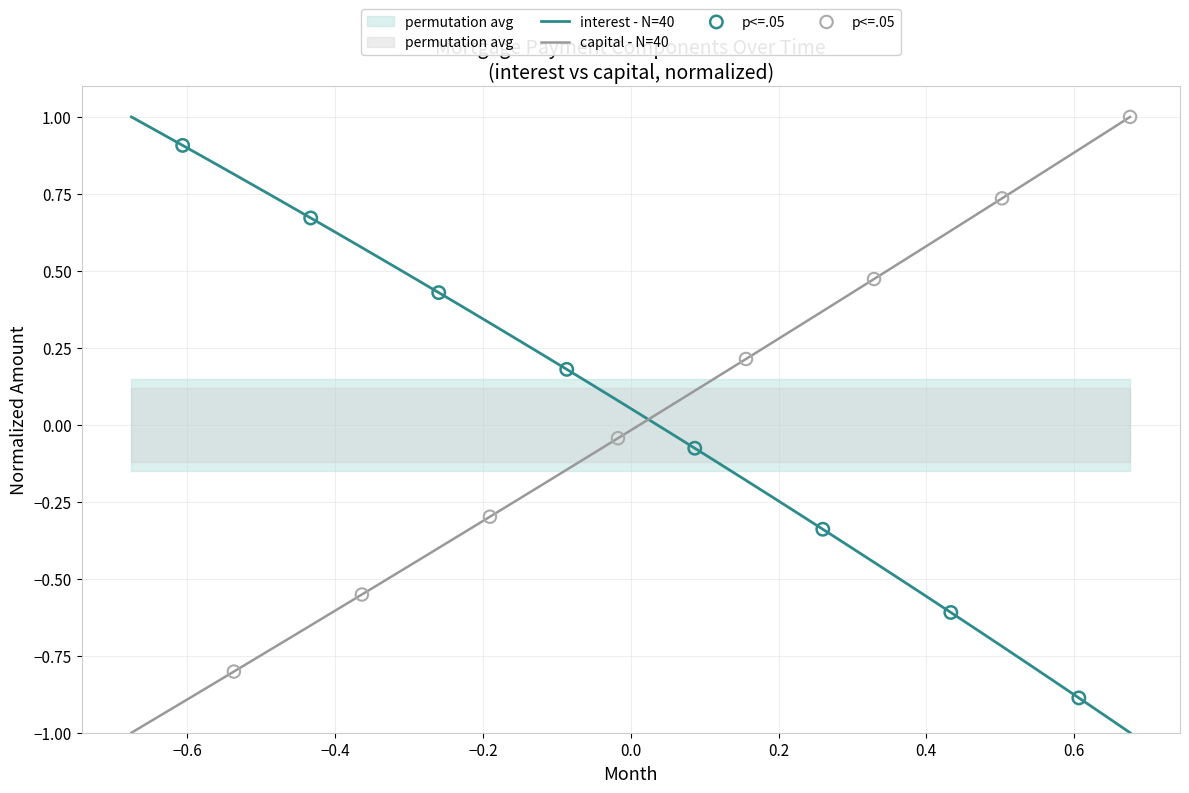

What are all the series names shown in the legend?

interest, capital